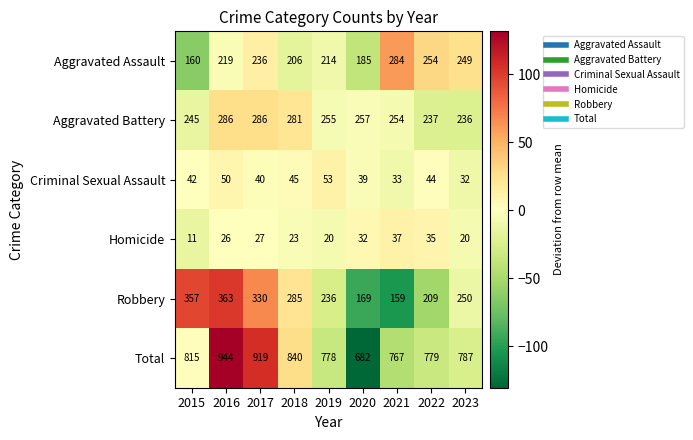

At which category does the chart reach its peak across all series?

2016